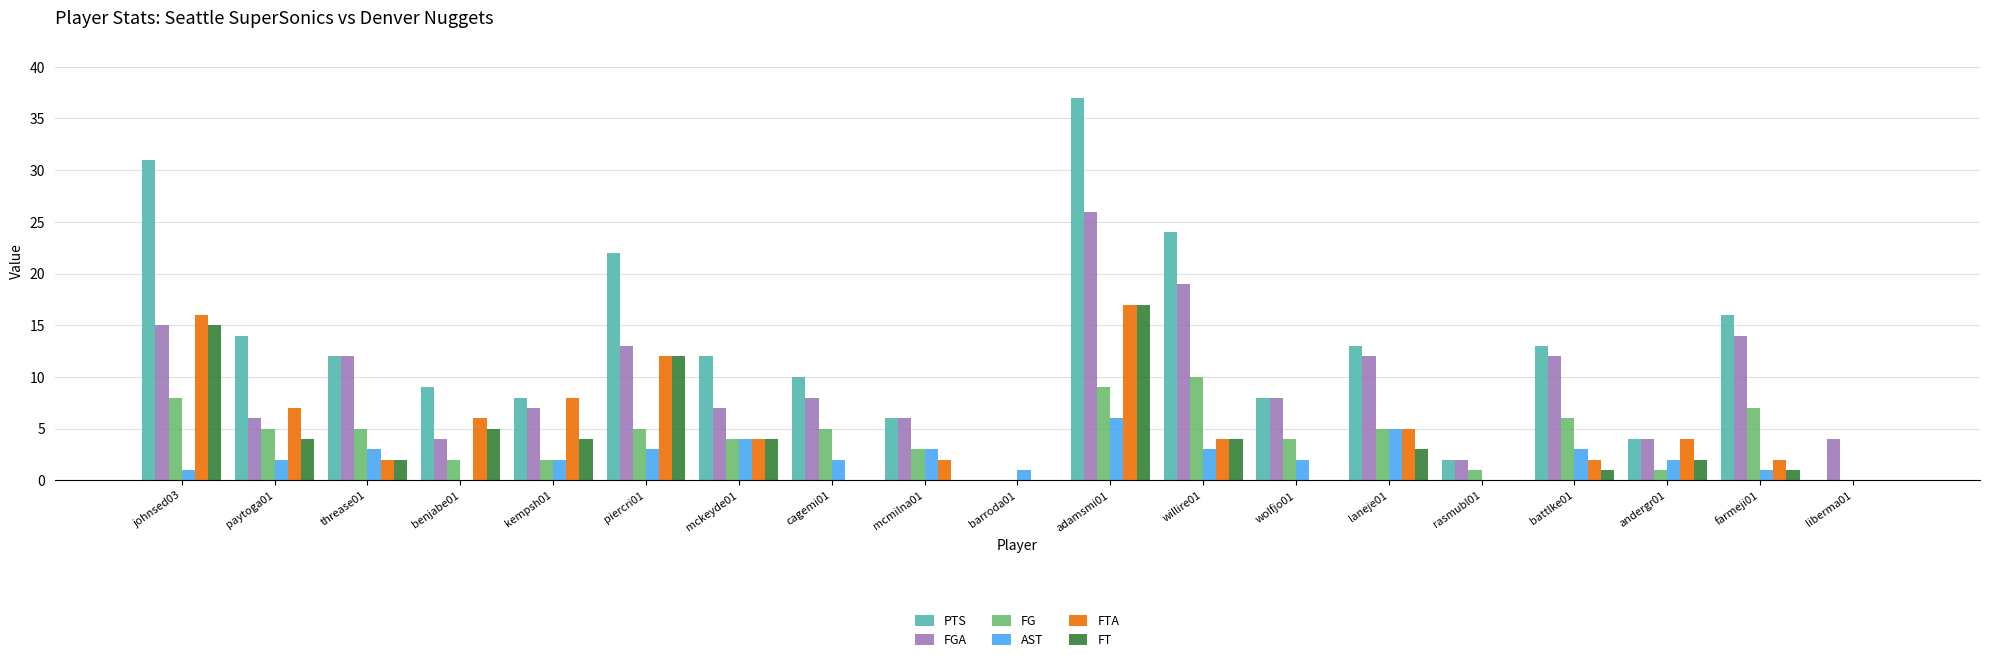

Between kempsh01 and wolfjo01, which series saw the biggest shift?

FTA